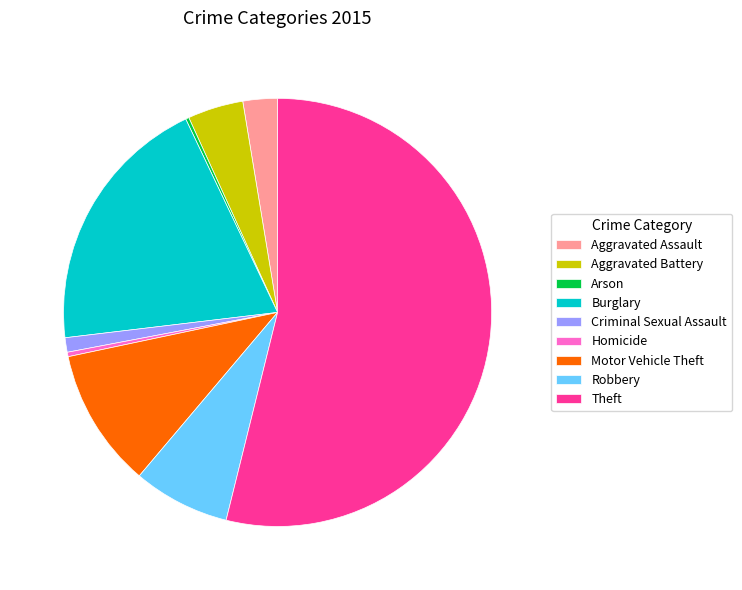

Is the sum of Aggravated Assault and Aggravated Battery greater than half?

No